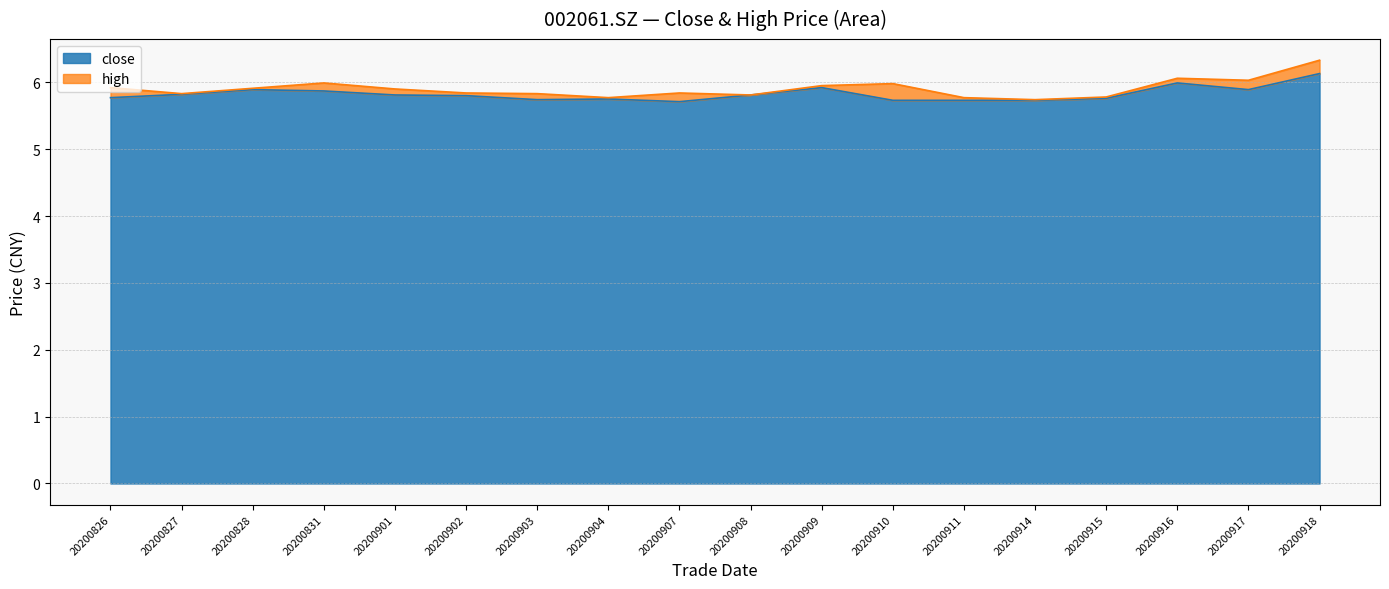

List the labels in order of high value, largest first.

20200918, 20200916, 20200917, 20200831, 20200910, 20200909, 20200826, 20200828, 20200901, 20200902, 20200907, 20200827, 20200903, 20200908, 20200915, 20200904, 20200911, 20200914